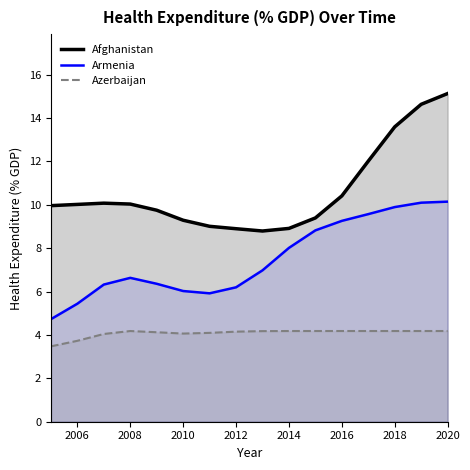

Which series has the largest range (max minus min)?

Afghanistan